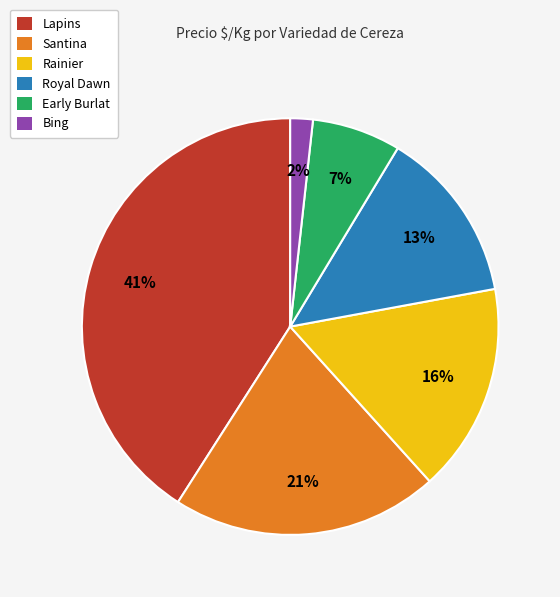

Which slice is the largest?

Lapins